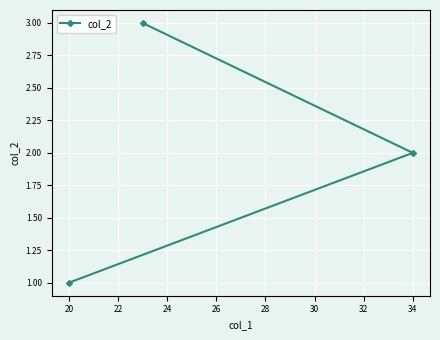

What is the sum of all values?

6